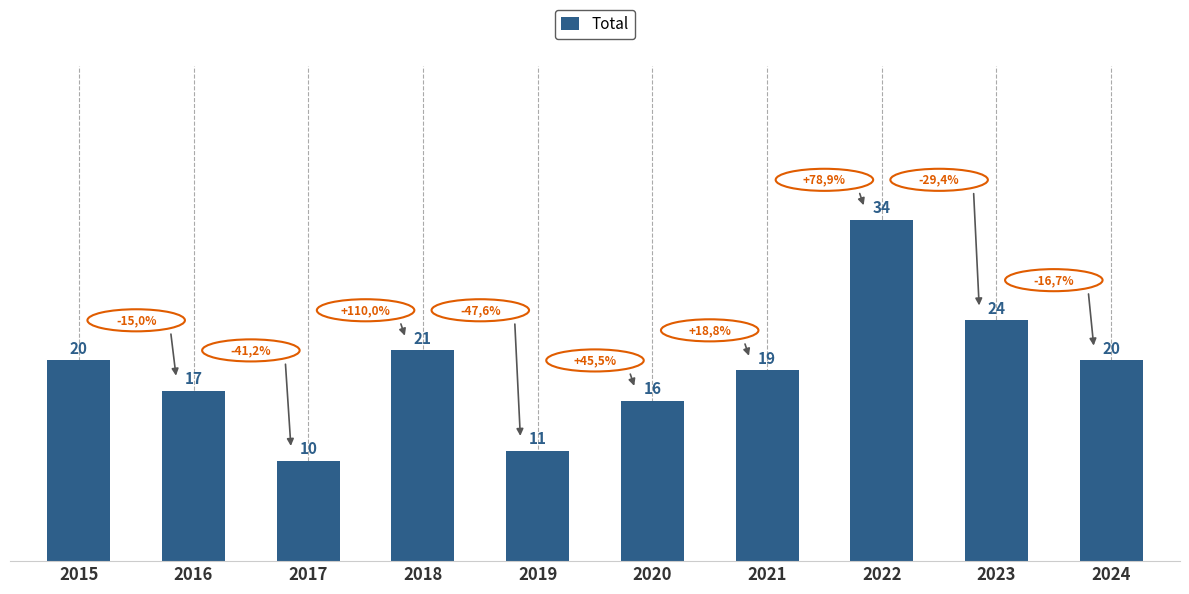

What is the change in value from 2016 to 2020?

-1